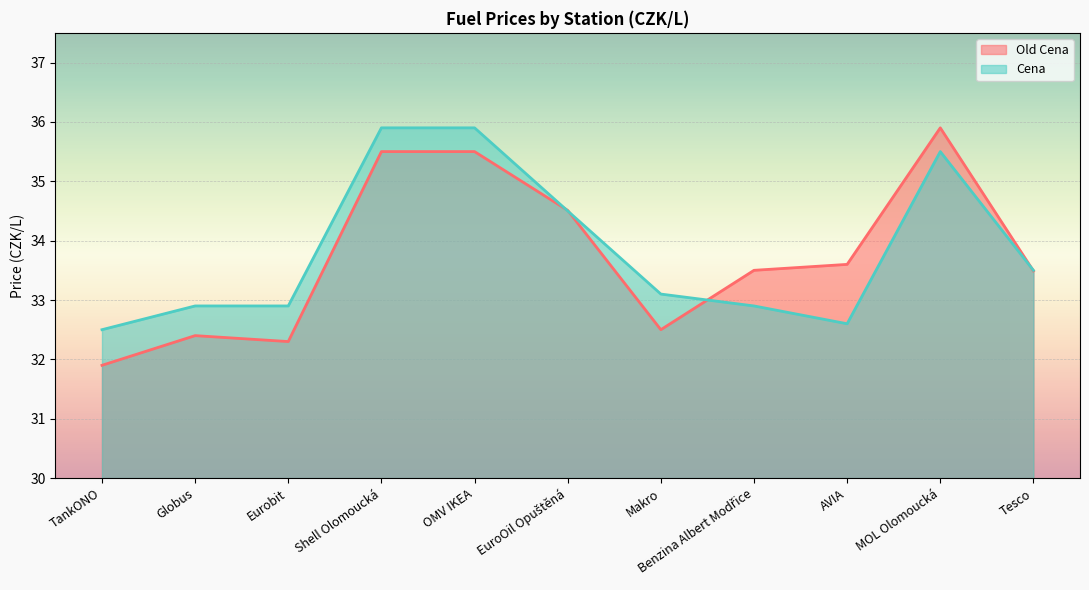

List the series in order of their overall mean, highest first.

Cena, Old Cena